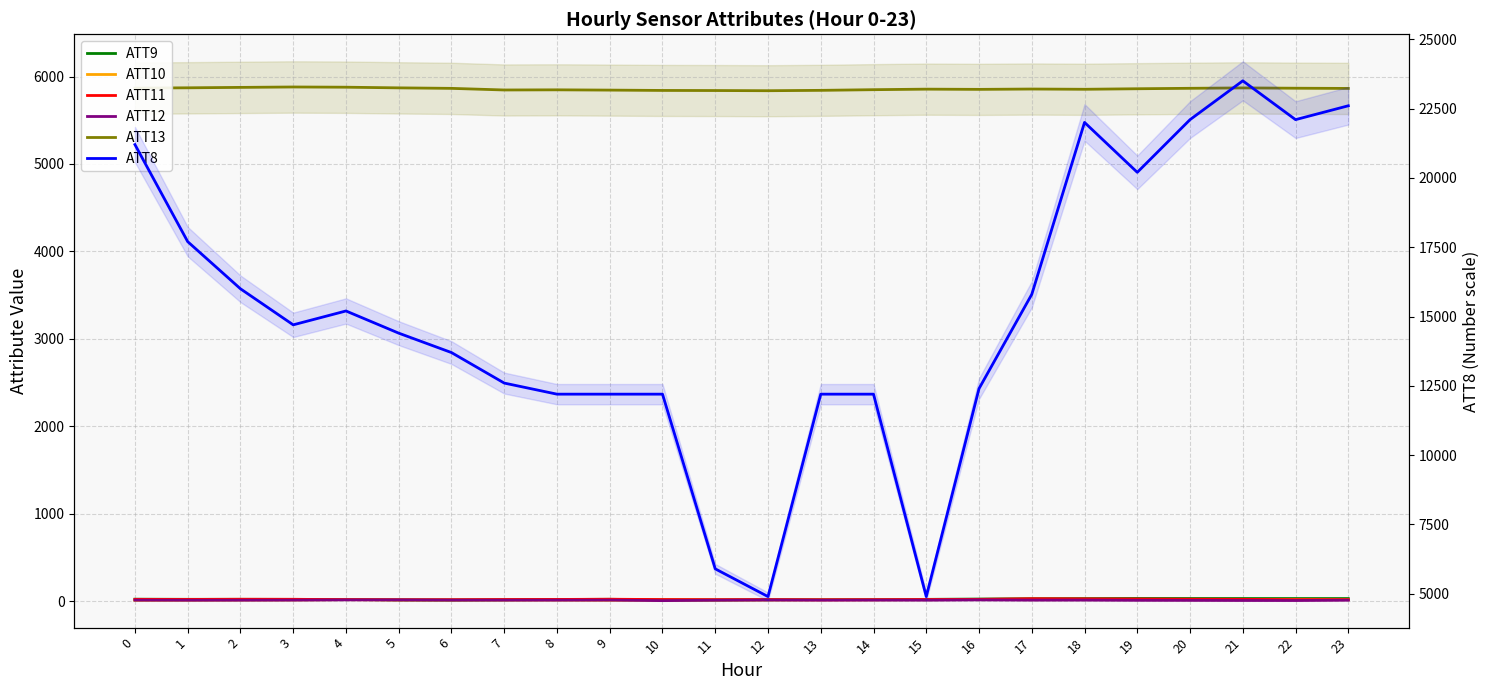

Reading left to right, extract all data points from this chart.

ATT9: 23.4	22.0	22.2	21.5	20.3	15.1	13.9	16.8	20.2	22.3	16.0	15.1	18.0	18.6	19.3	21.6	25.2	28.6	30.1	31.5	31.1	31.0	30.9	30.8
ATT10: 11.1	12.5	14.5	15.4	18.6	18.0	15.4	14.4	14.4	12.1	13.3	14.9	15.0	17.7	17.3	18.0	19.6	18.3	18.5	18.7	18.0	18.0	20.4	18.7
ATT11: 21.7	20.8	22.8	22.3	18.5	15.5	17.2	19.6	20.7	23.1	19.4	17.8	18.7	16.0	17.5	19.7	21.8	29.2	27.5	25.7	23.3	21.9	18.0	18.1
ATT12: 12.5	11.6	12.2	13.0	15.7	16.4	13.4	12.6	12.7	13.1	7.1	11.9	13.8	13.3	13.4	12.7	15.4	13.0	13.3	11.0	10.2	8.9	8.5	12.4
ATT13: 5867.5	5871.0	5875.8	5880.4	5877.9	5870.4	5864.6	5846.1	5847.8	5844.7	5840.9	5839.8	5837.7	5841.9	5849.5	5855.6	5853.1	5857.0	5854.2	5860.2	5865.3	5869.7	5866.2	5863.9
ATT8: 21200.0	17700.0	16000.0	14700.0	15200.0	14400.0	13700.0	12600.0	12200.0	12200.0	12200.0	5900.0	4900.0	12200.0	12200.0	4900.0	12400.0	15800.0	22000.0	20200.0	22100.0	23500.0	22100.0	22600.0